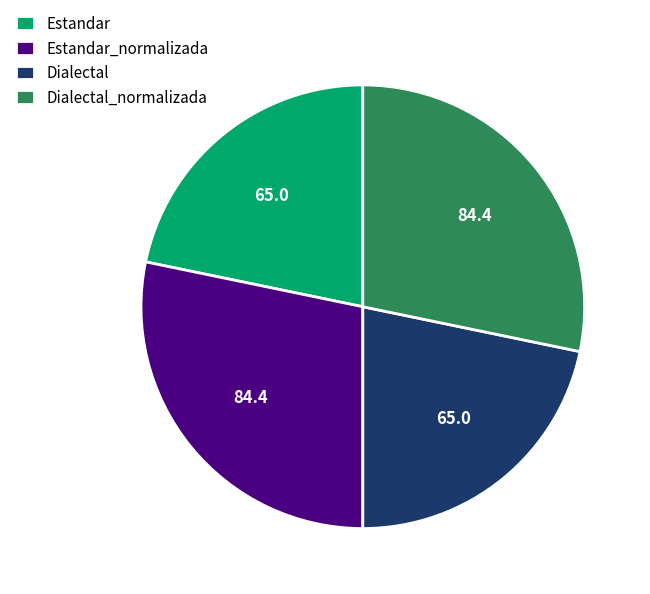

Count the number of slices in the pie.

4